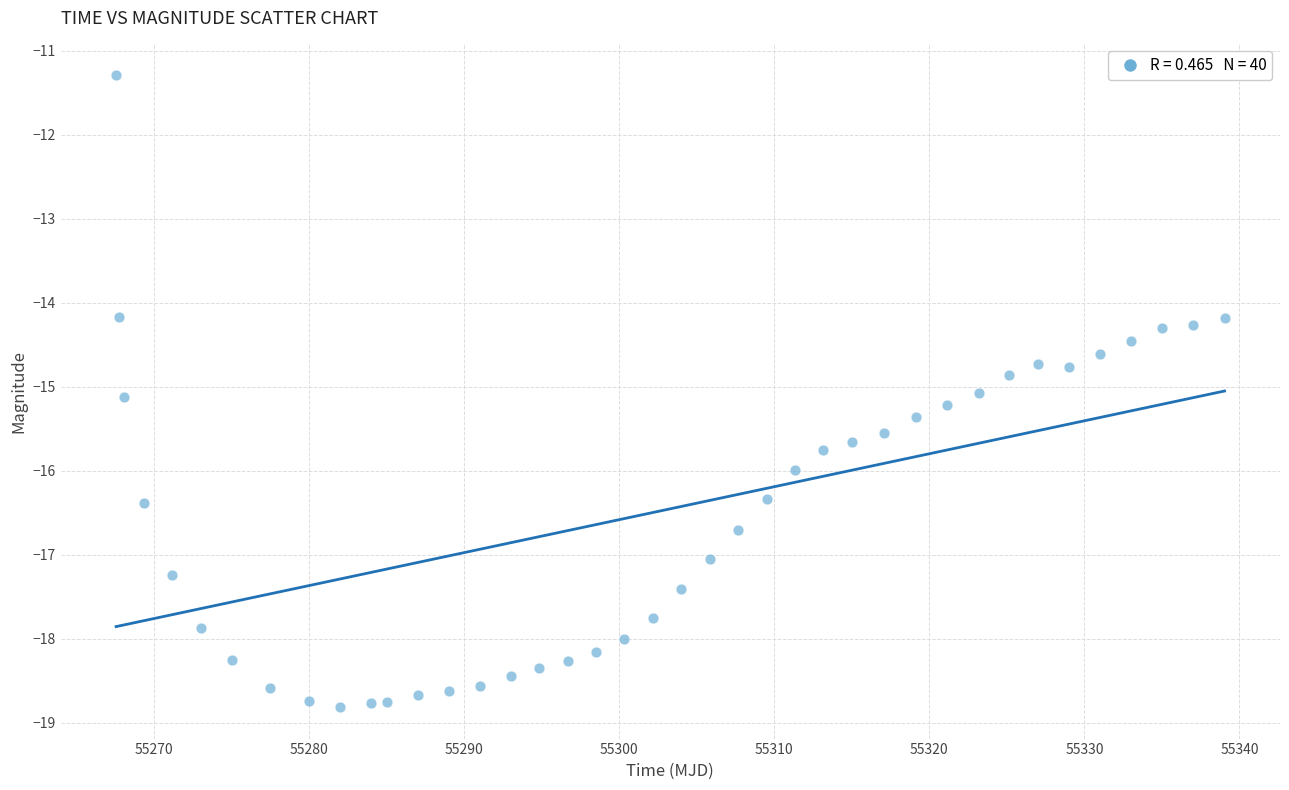

What is the range of X values (max minus min)?

71.5